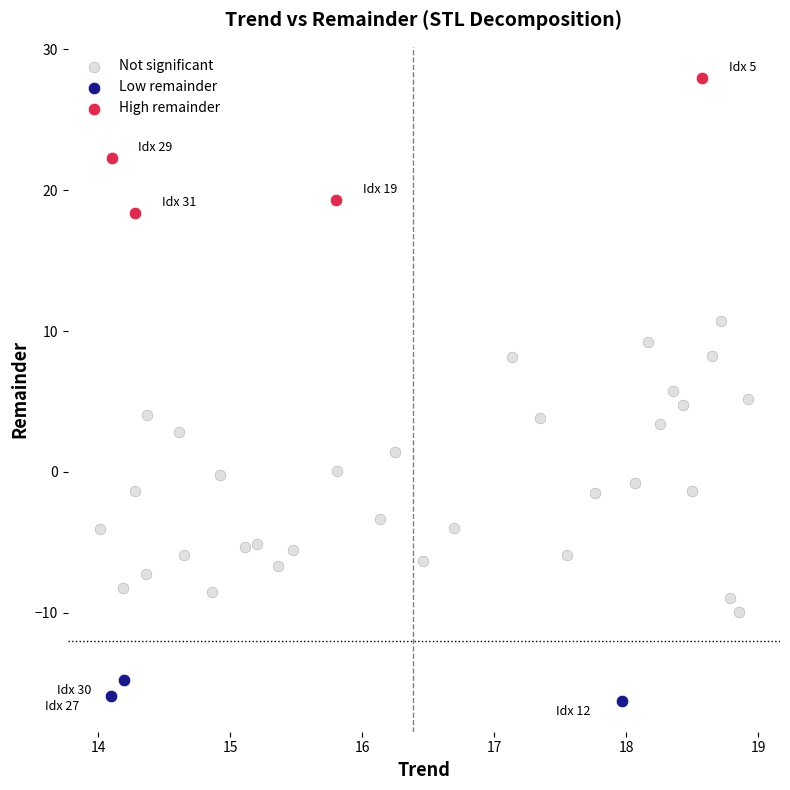

Which series has the largest Y range (max minus min)?

Not significant